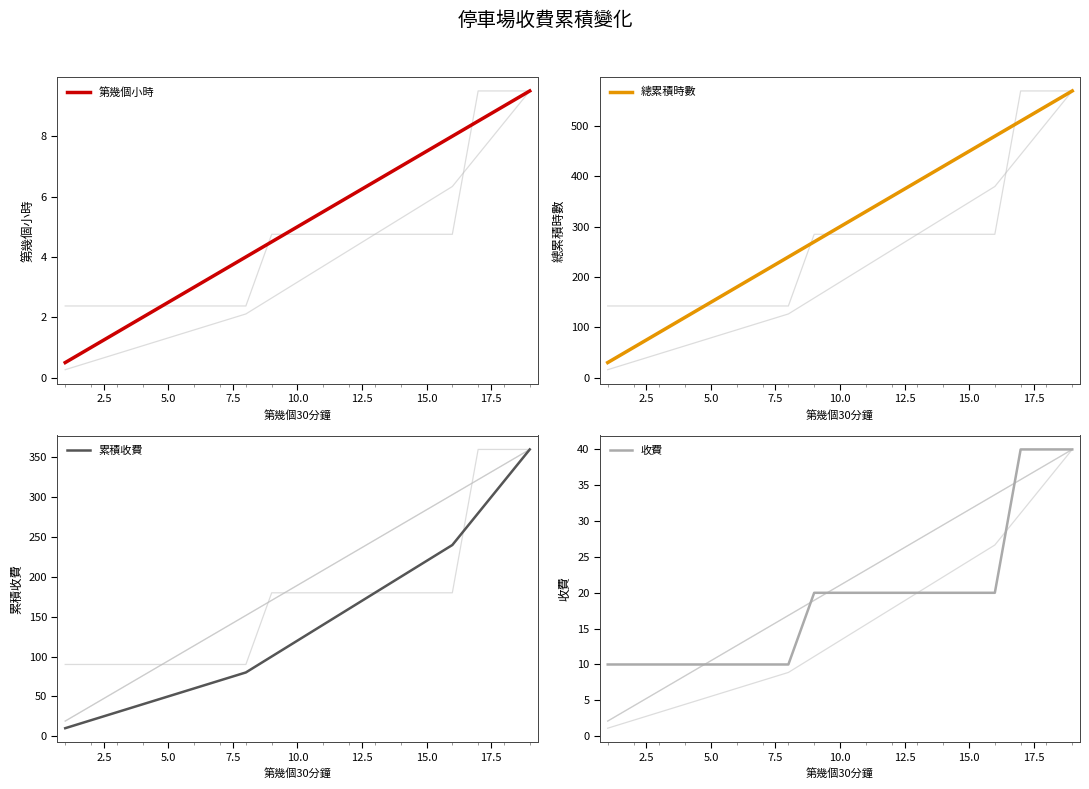

How many values in the 累積收費 series exceed 120?

9